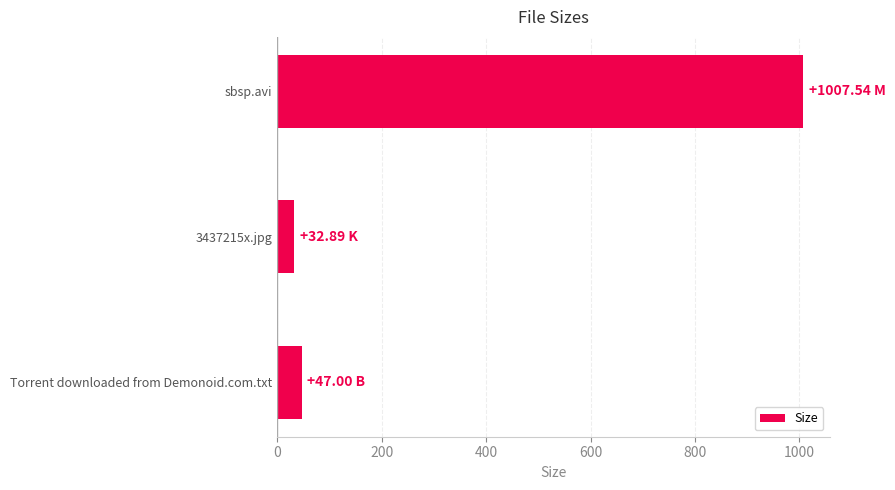

How many bars are there in total?

3